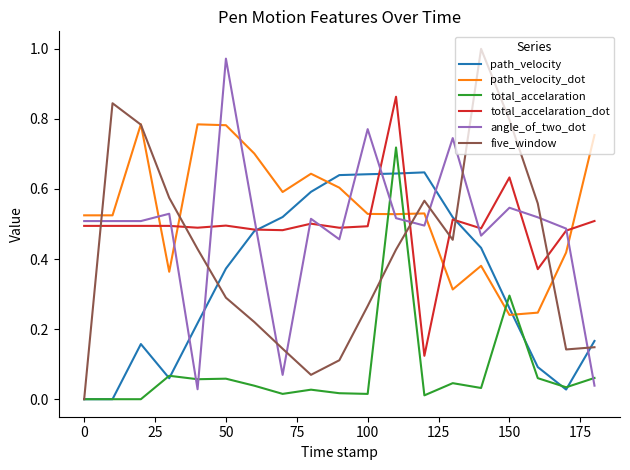

At how many categories does at least one series exceed 0?

19